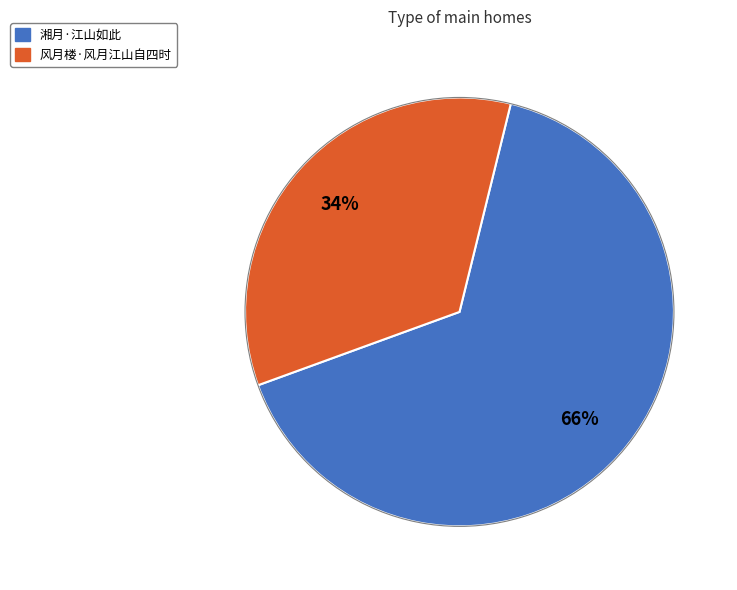

Count the number of slices in the pie.

2